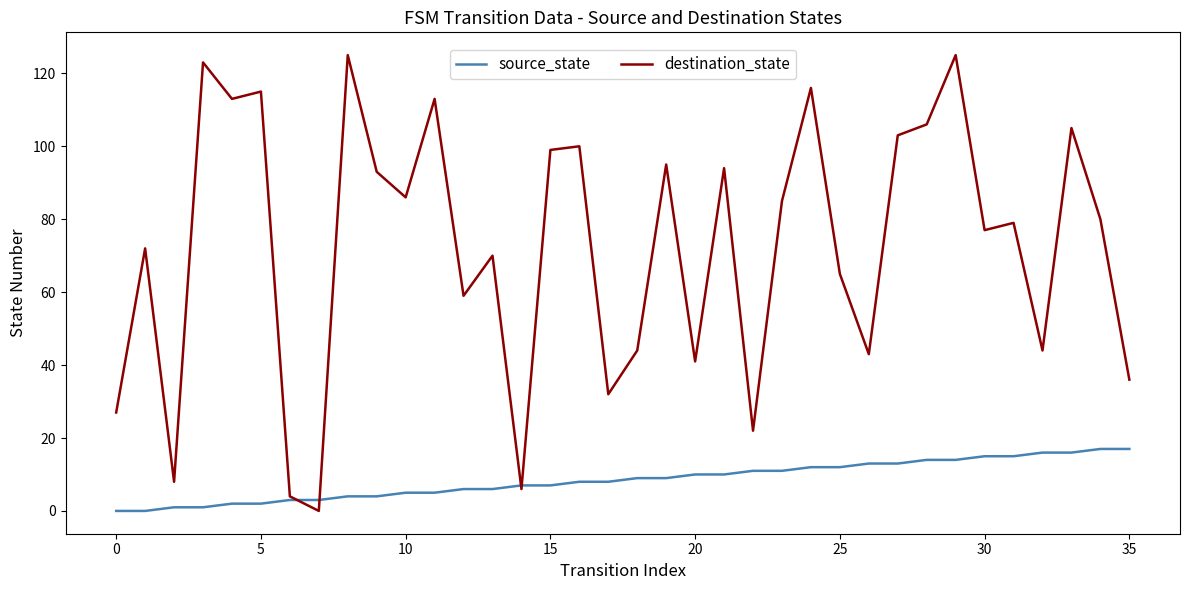

Which series ends up on top after the final intersection of destination_state and source_state?

destination_state